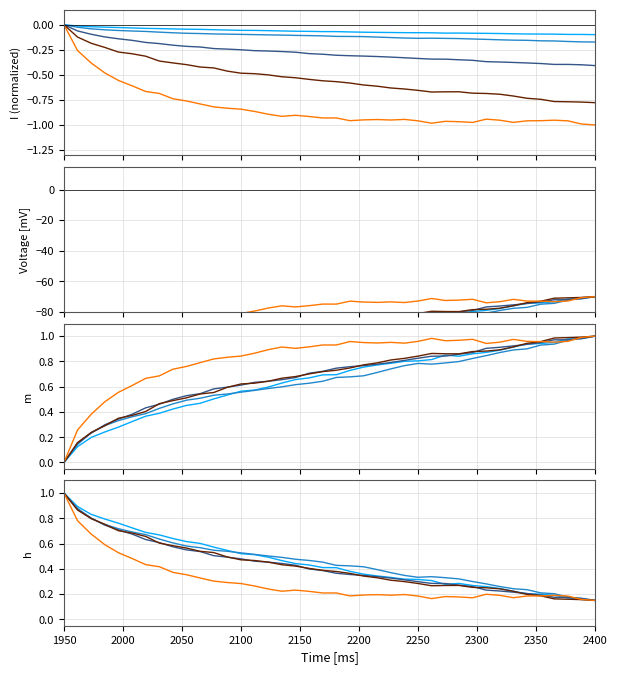

True or false: SAM-0.1 has a value of 0.3 at 2100.

False